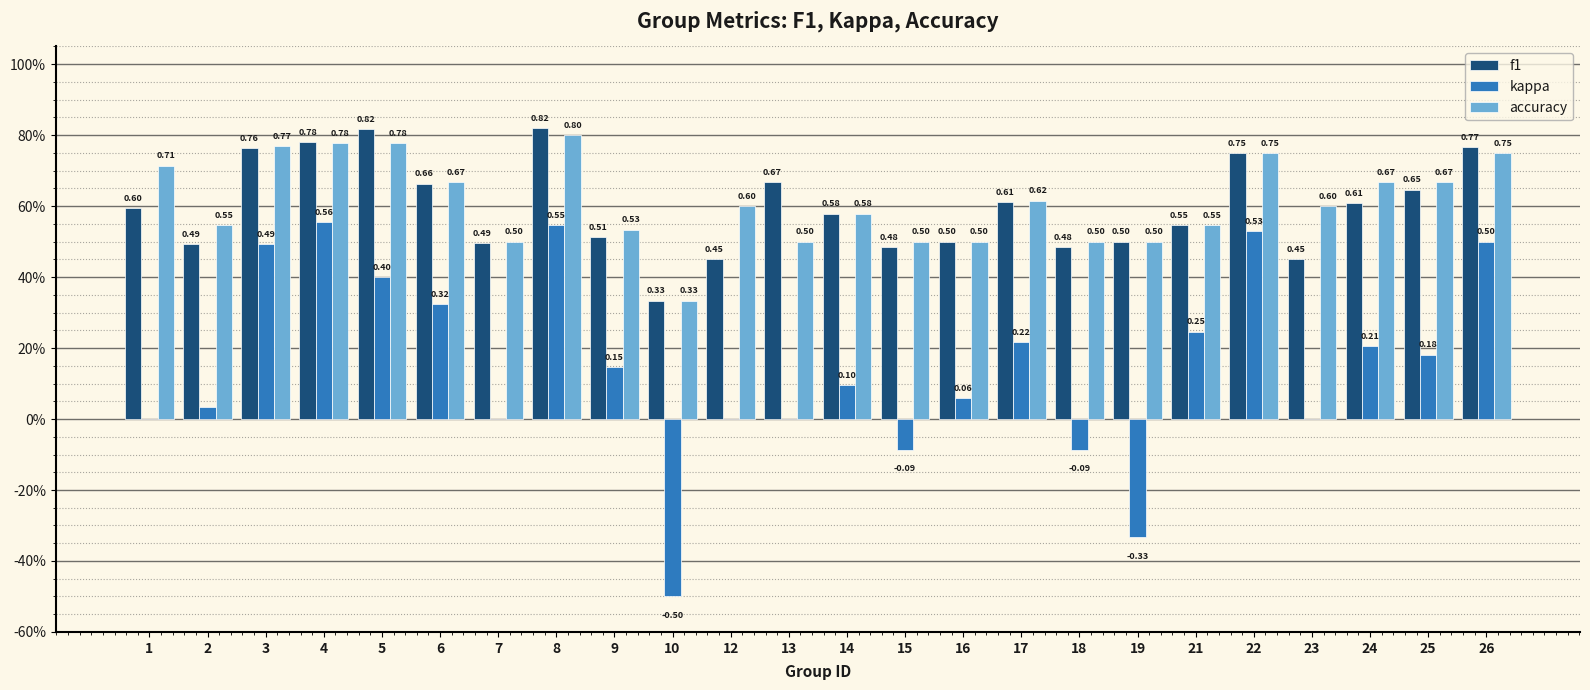

Reading left to right, what are all the values shown in this chart?

f1: 0.6	0.5	0.8	0.8	0.8	0.7	0.5	0.8	0.5	0.3	0.5	0.7	0.6	0.5	0.5	0.6	0.5	0.5	0.5	0.8	0.5	0.6	0.6	0.8
kappa: 0.0	0.0	0.5	0.6	0.4	0.3	0.0	0.5	0.1	-0.5	0.0	0.0	0.1	-0.1	0.1	0.2	-0.1	-0.3	0.2	0.5	0.0	0.2	0.2	0.5
accuracy: 0.7	0.5	0.8	0.8	0.8	0.7	0.5	0.8	0.5	0.3	0.6	0.5	0.6	0.5	0.5	0.6	0.5	0.5	0.5	0.8	0.6	0.7	0.7	0.8